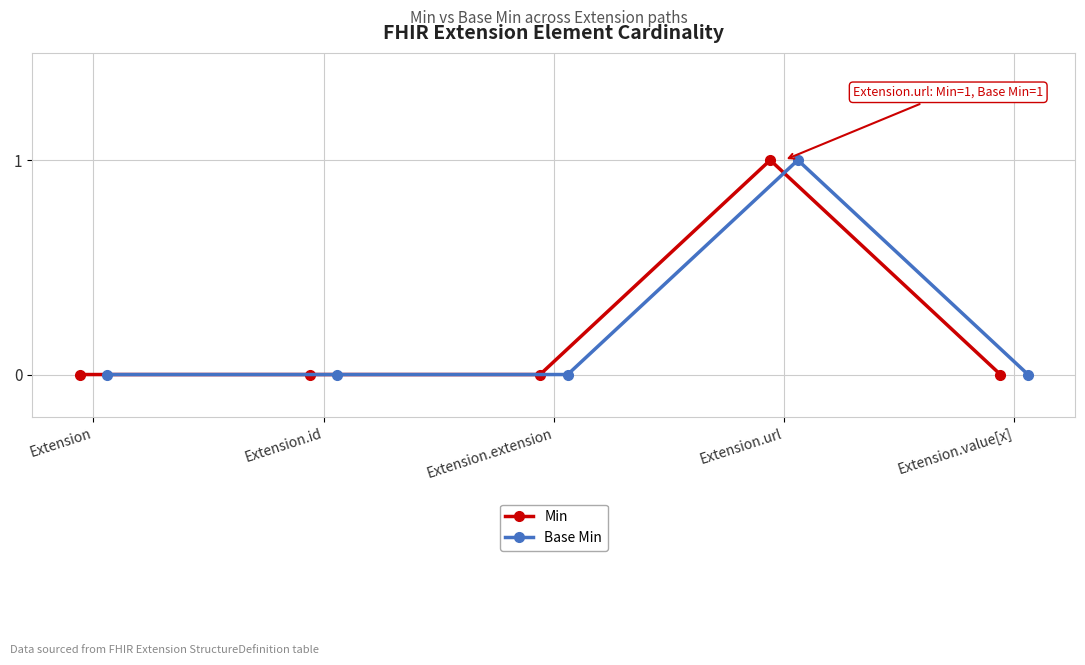

The value of Base Min at Extension.id is 0. True or false?

True